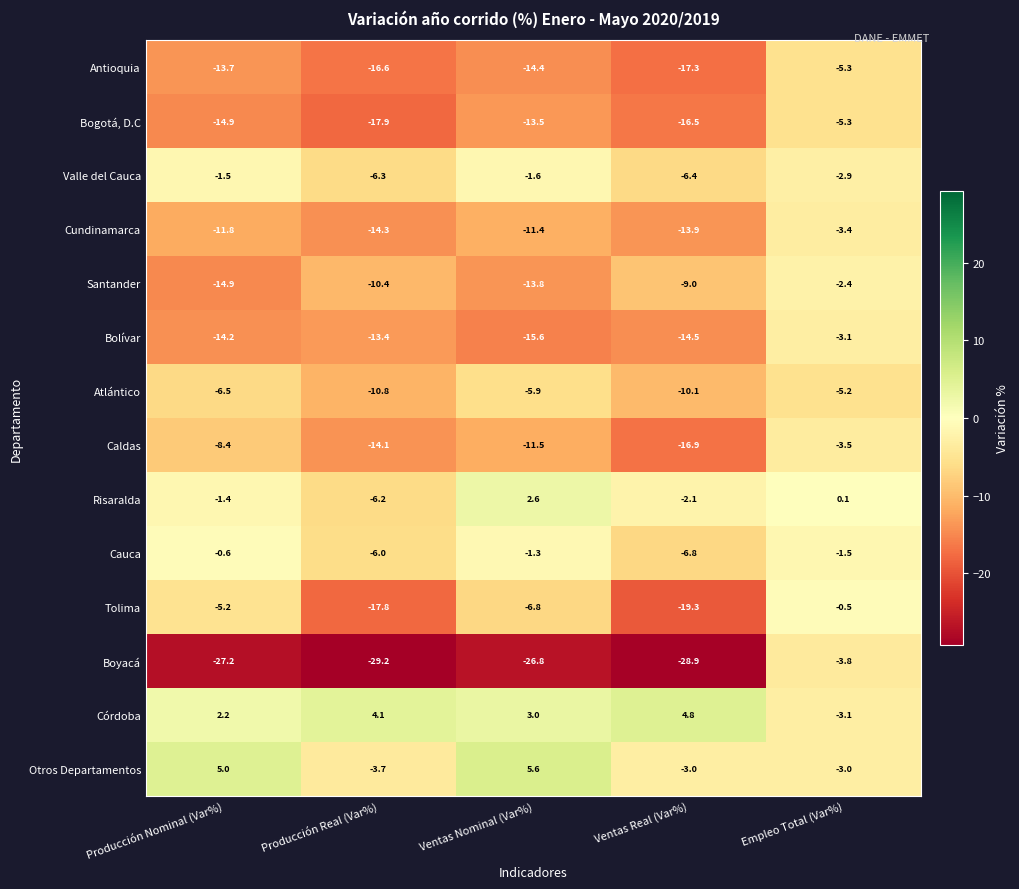

Which series has the largest total across all categories?

Córdoba